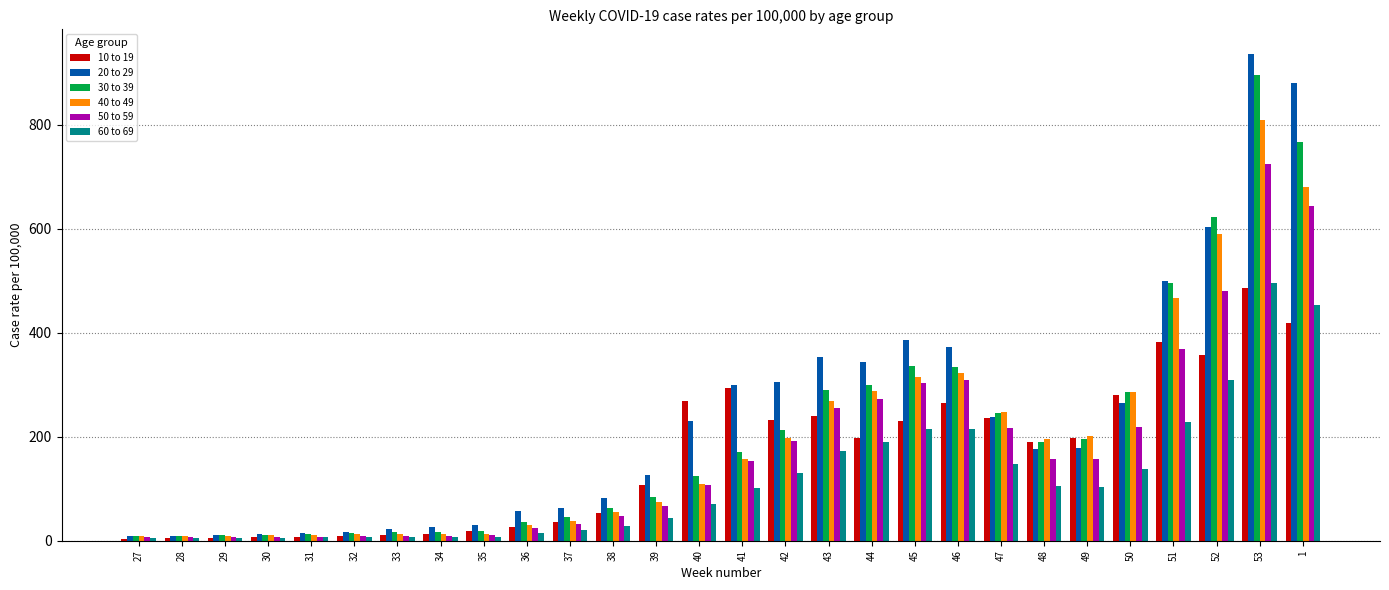

What is the greatest value displayed?

936.9